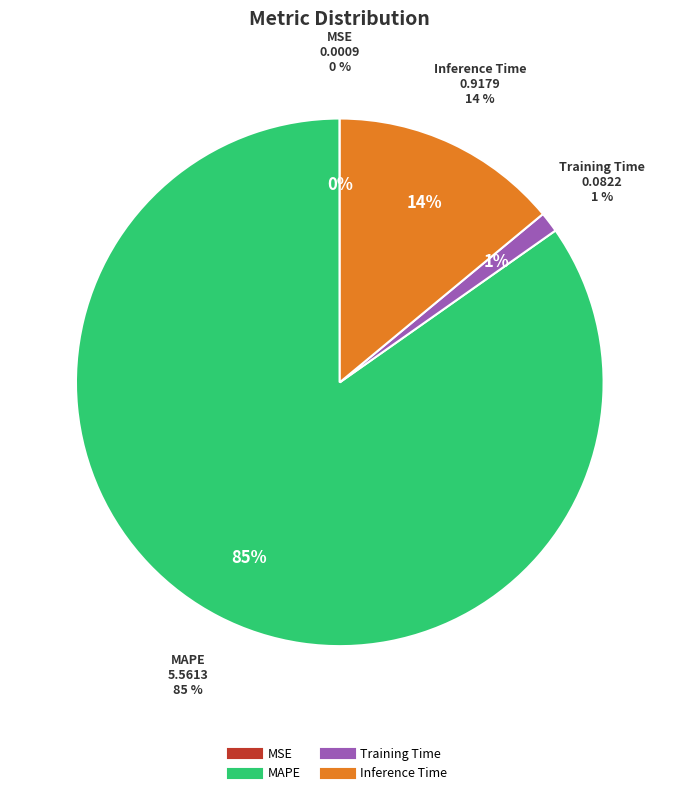

To the nearest percent, what is the average slice percentage?

25%